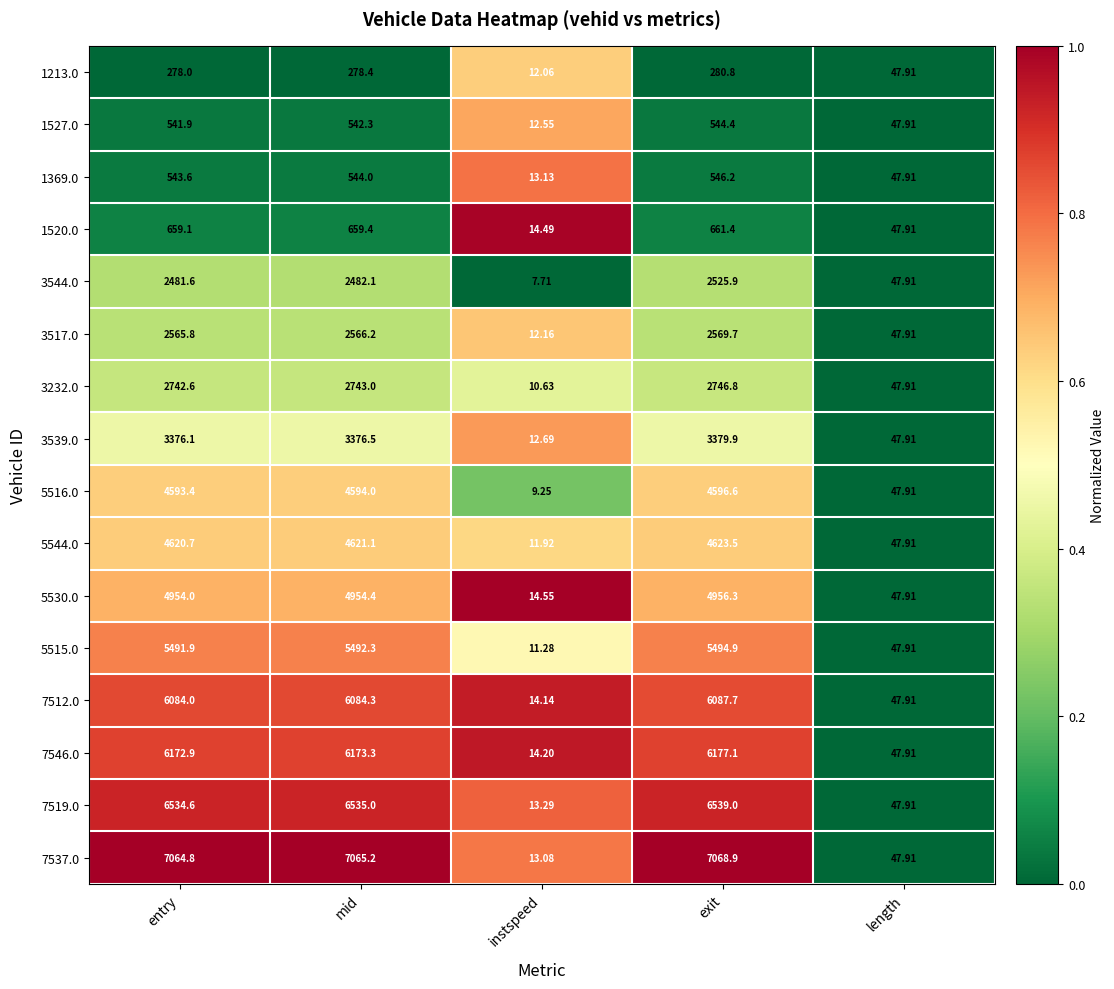

At which label is 5516.0 closest to 2302?

length